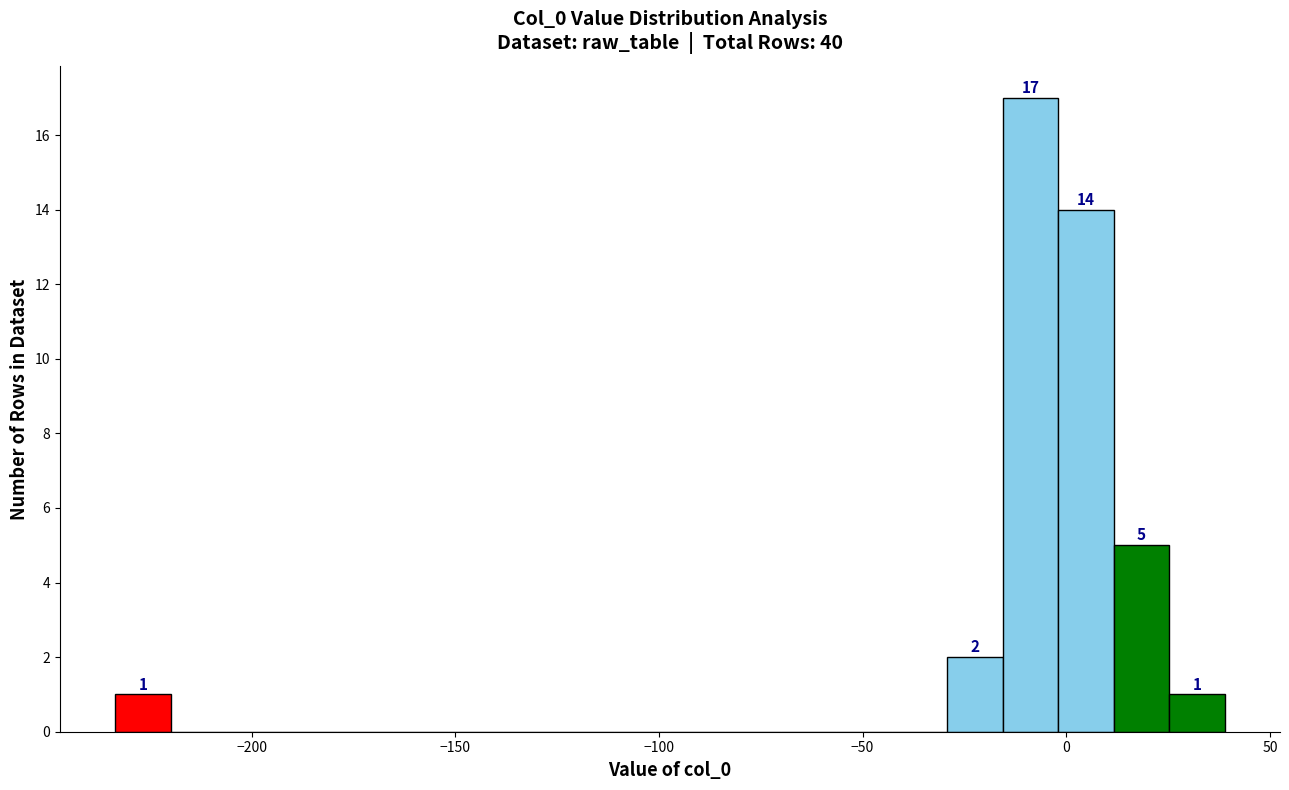

Around what value on the x-axis is the tallest bar? Give the approximate position of its centre, as read against the axis.

-10